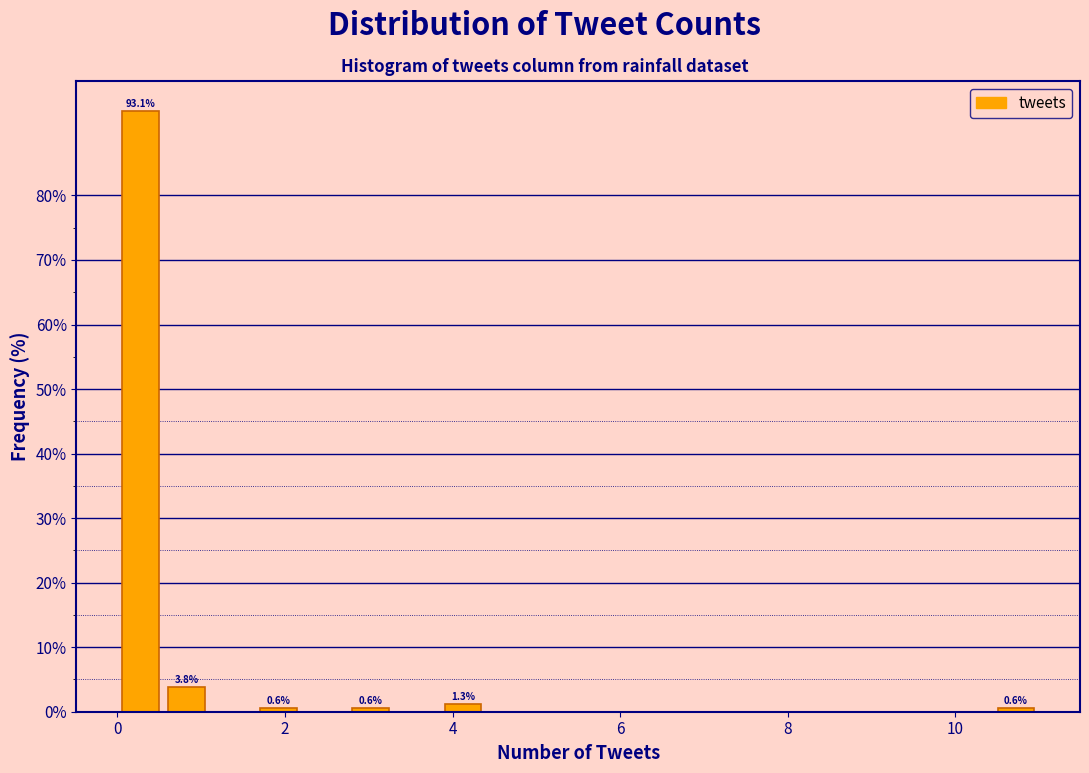

Around what value on the x-axis is the tallest bar? Give the approximate position of its centre, as read against the axis.

0.2